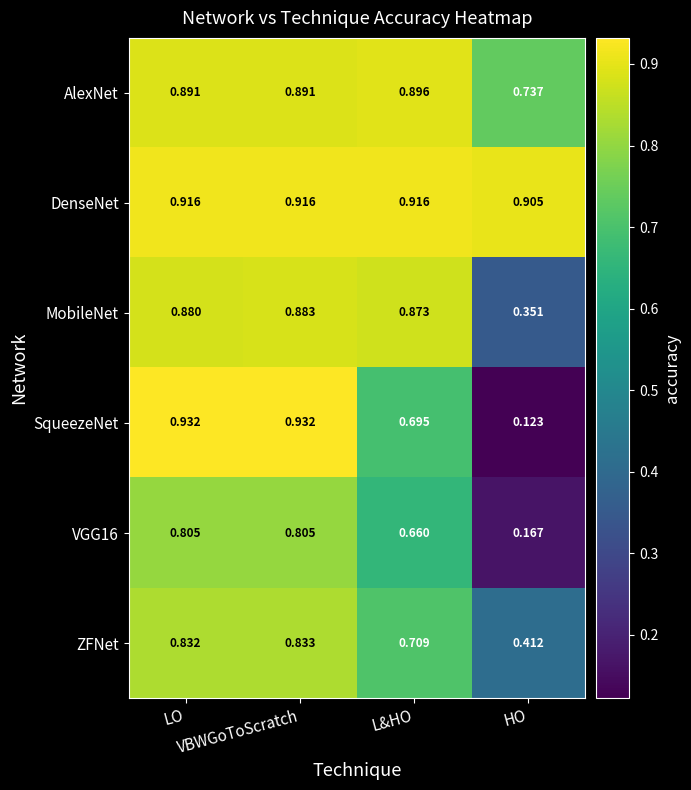

Which series has the largest range (max minus min)?

SqueezeNet